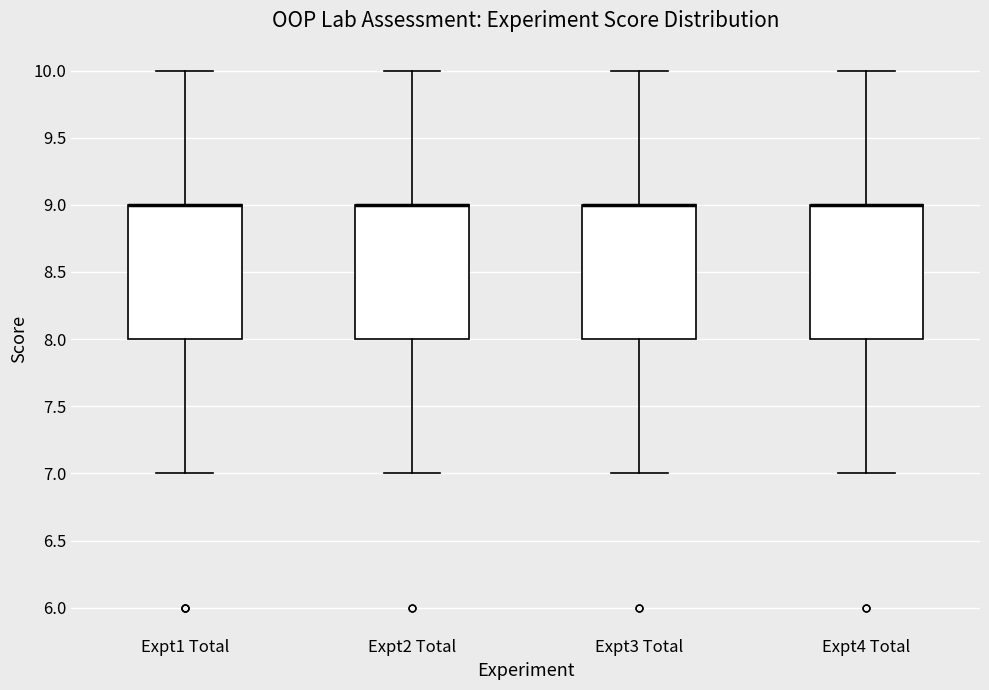

Where does the lower whisker of the box for Expt3 Total end on the y-axis? The values are not printed on the chart, so give them approximately, as read against the axis.

7